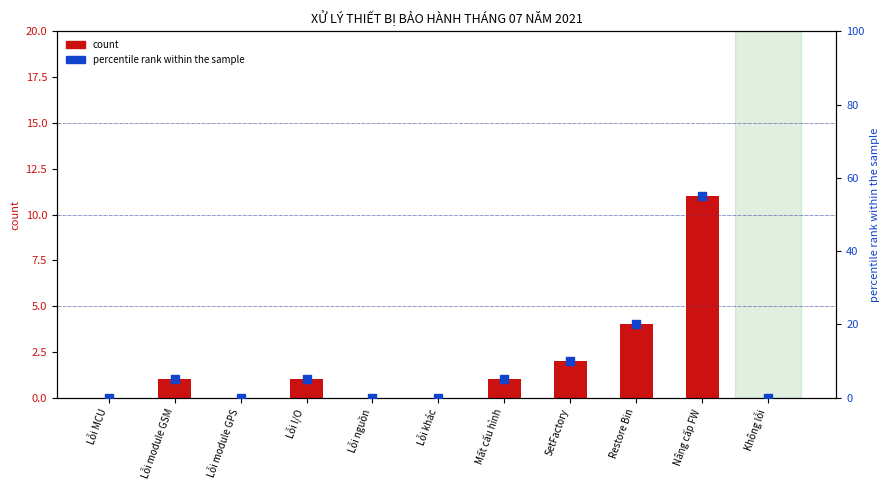

Which series reaches the minimum Y coordinate?

count